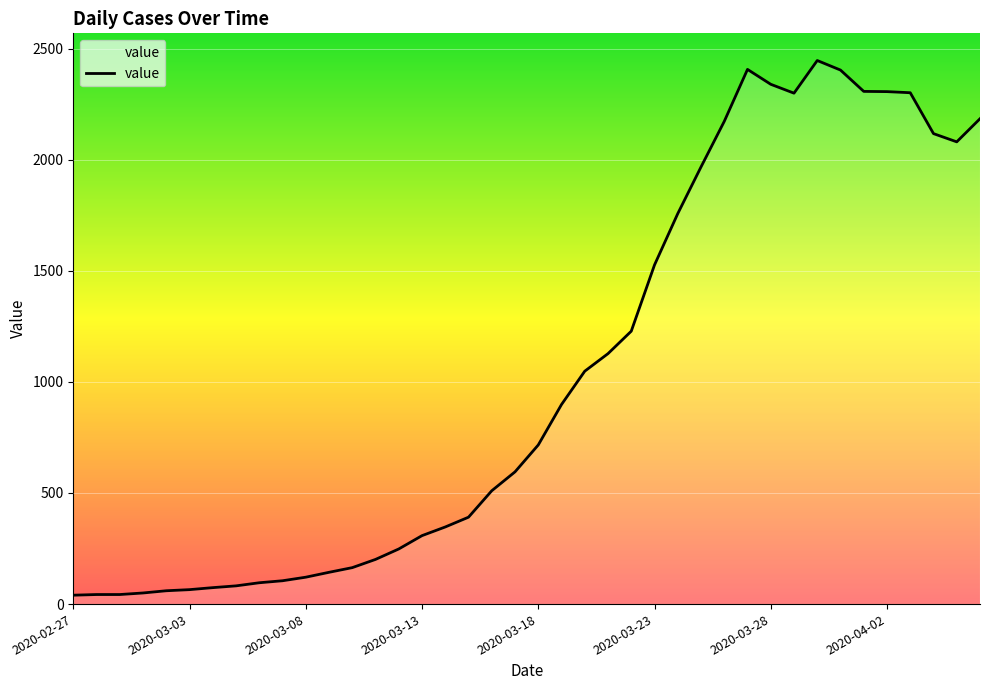

How many distinct data groups are displayed?

1